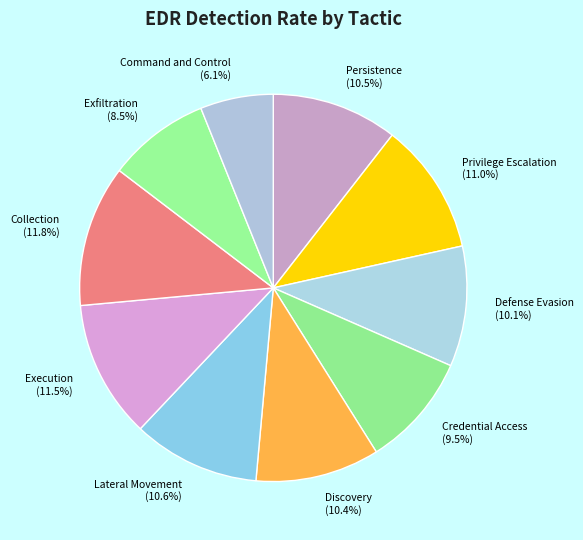

To the nearest percent, what portion does Discovery represent?

10%